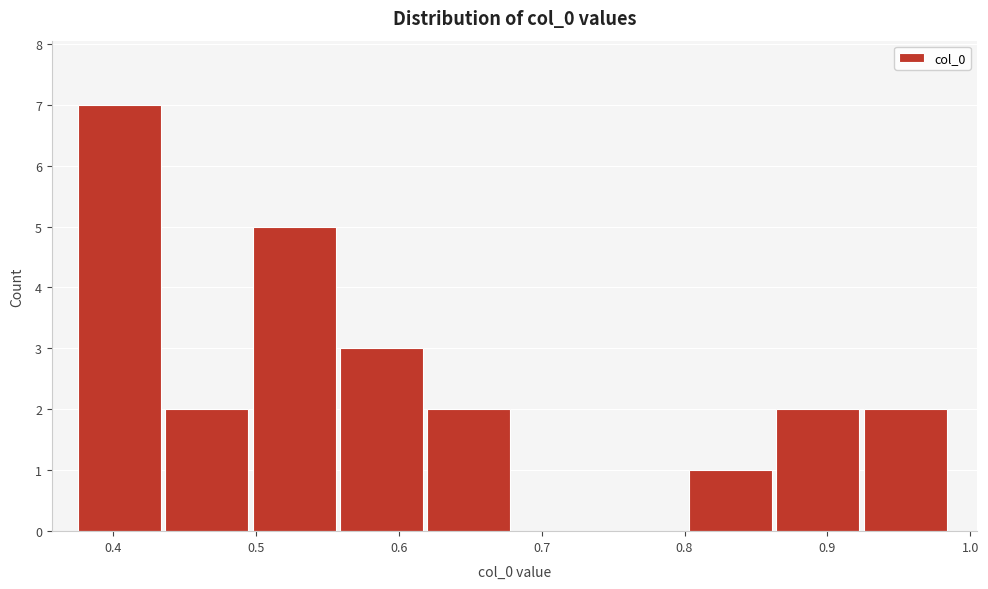

Reading left to right, transcribe this chart: for each bar, give the range it covers on the x-axis and its height. Neither the bar edges nor the heights are printed on the chart, so give them approximately, as read against the axes.

0.38 to 0.44: 7
0.44 to 0.50: 2
0.50 to 0.56: 5
0.56 to 0.62: 3
0.62 to 0.68: 2
0.68 to 0.74: 0
0.74 to 0.80: 0
0.80 to 0.86: 1
0.86 to 0.93: 2
0.93 to 0.99: 2